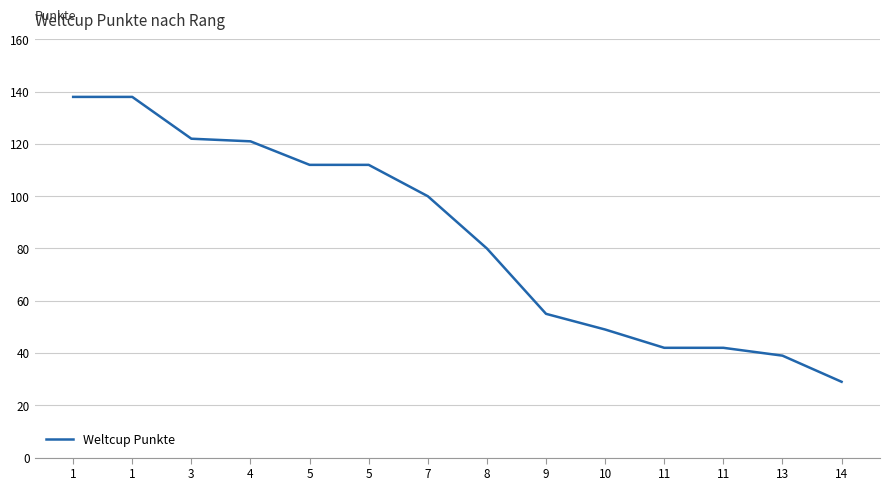

How many lines are shown in the chart?

1